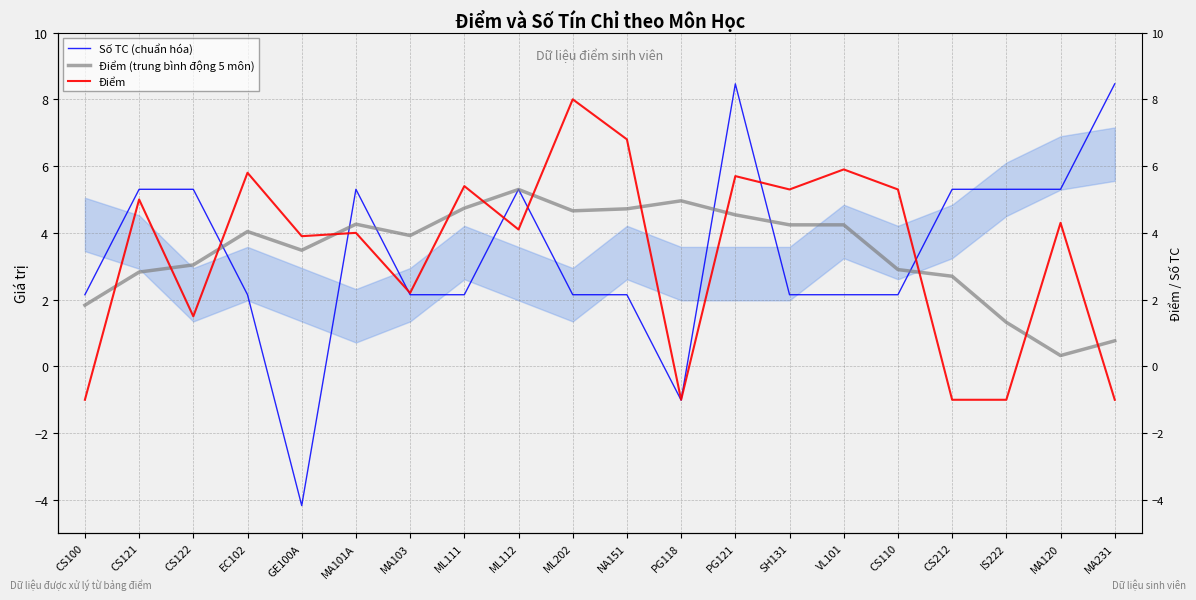

At how many categories does at least one series exceed 6?

4